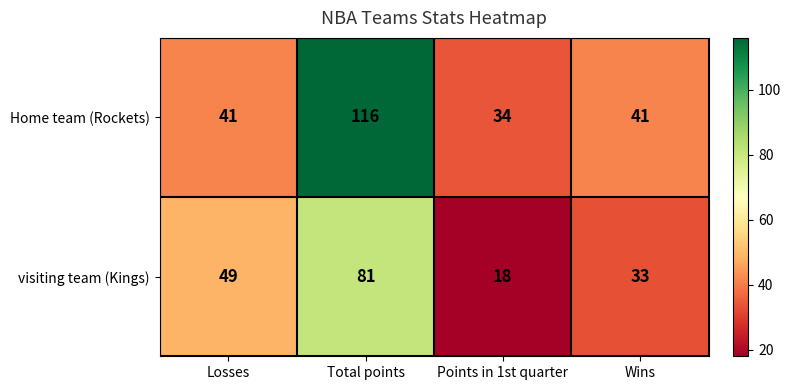

At which label is visiting team (Kings) closest to 49?

Losses